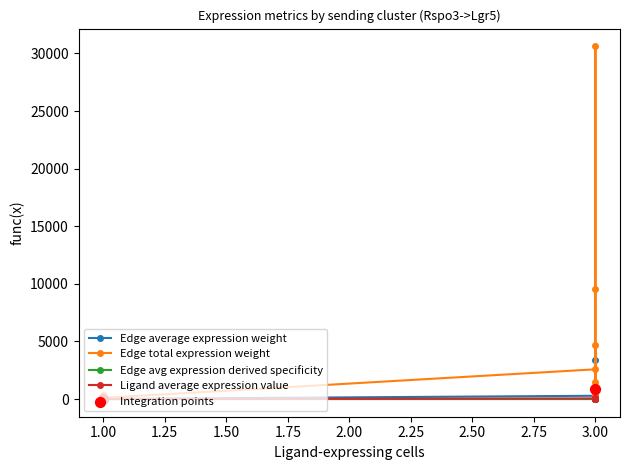

Is the value of Edge avg expression derived specificity at 3.00 greater than the value of Edge total expression weight at 3.00?

No